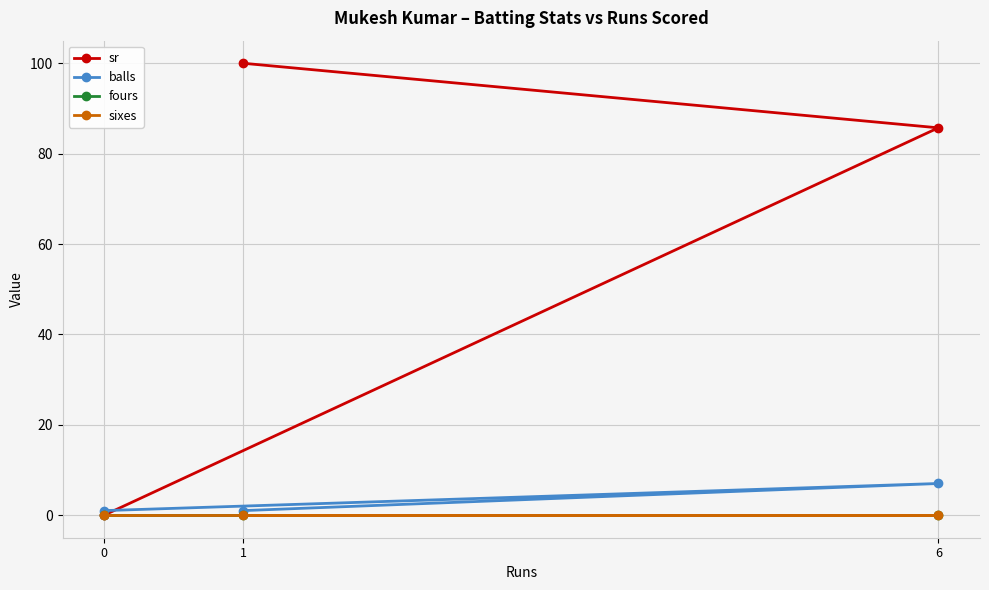

Reading left to right, what are all the values shown in this chart?

sr: 0.0	85.7	100.0
balls: 1.0	7.0	1.0
fours: 0.0	0.0	0.0
sixes: 0.0	0.0	0.0